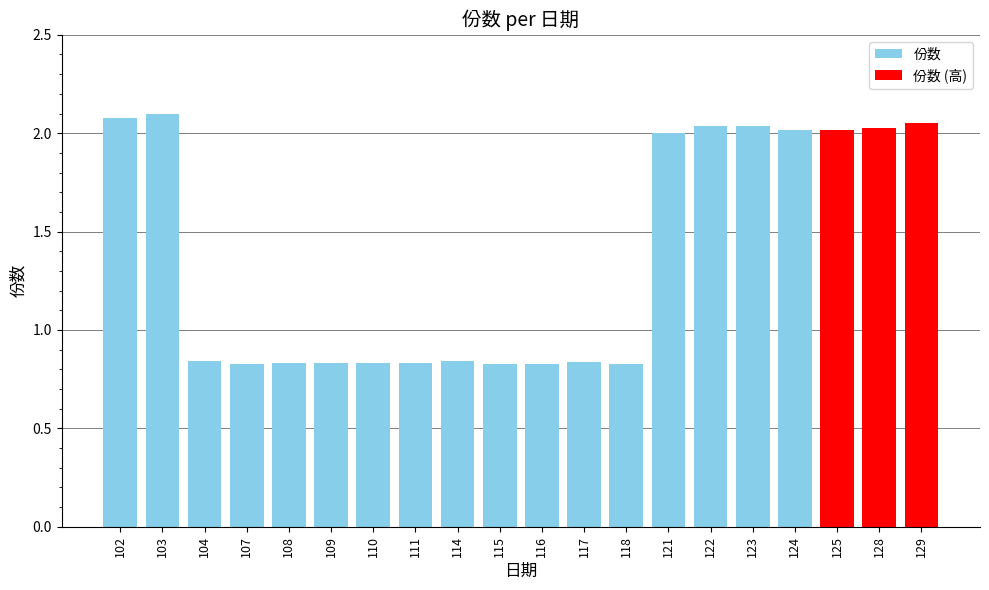

What is the difference between the second highest and second lowest values?

1.2